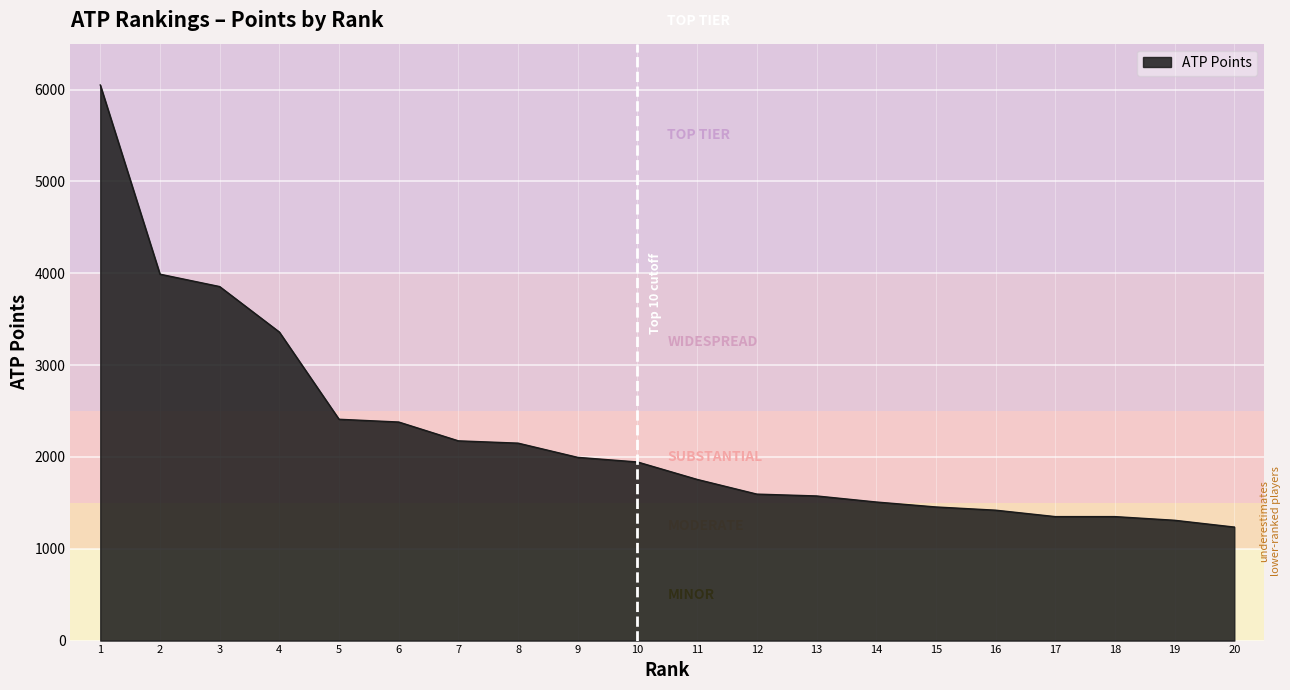

Read the value at 12, to the nearest 50.

1600